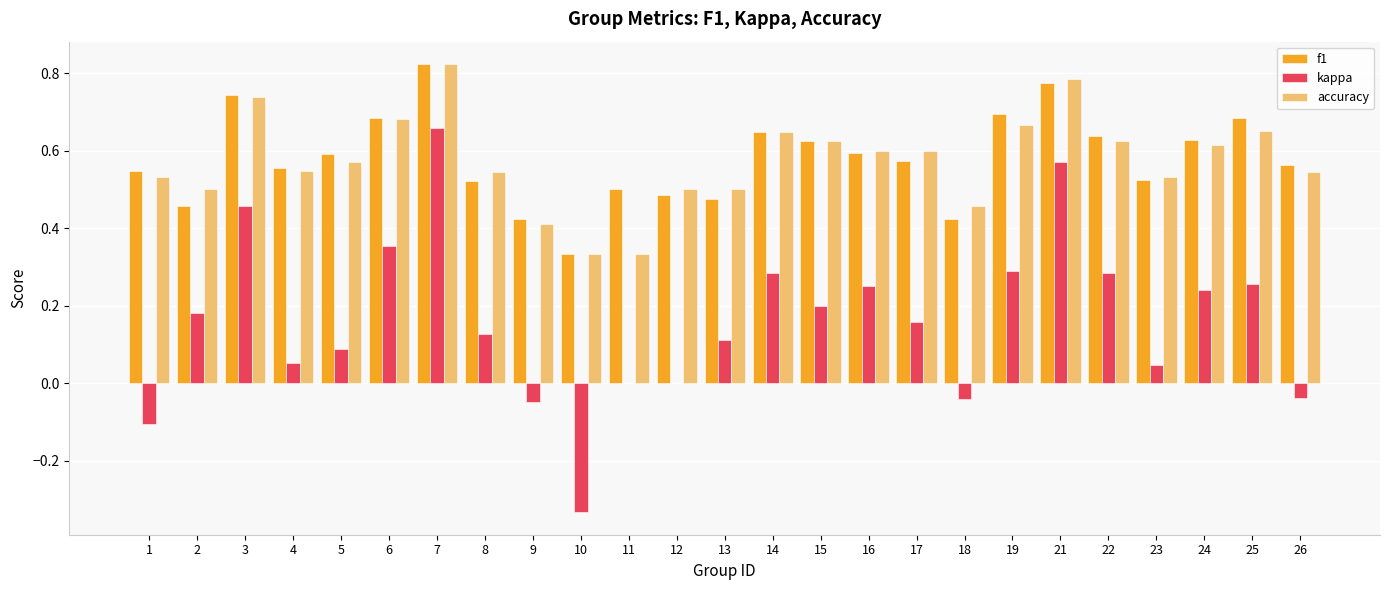

How many categories are shown in the chart?

25